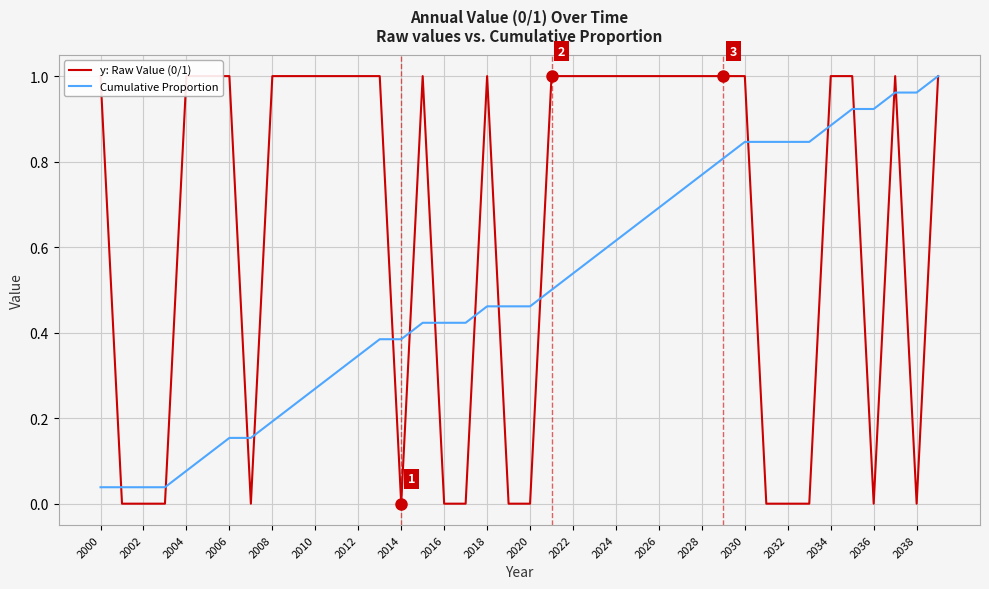

Is the value of y: Raw Value (0/1) at 2022 greater than the value of Cumulative Proportion at 2008?

Yes